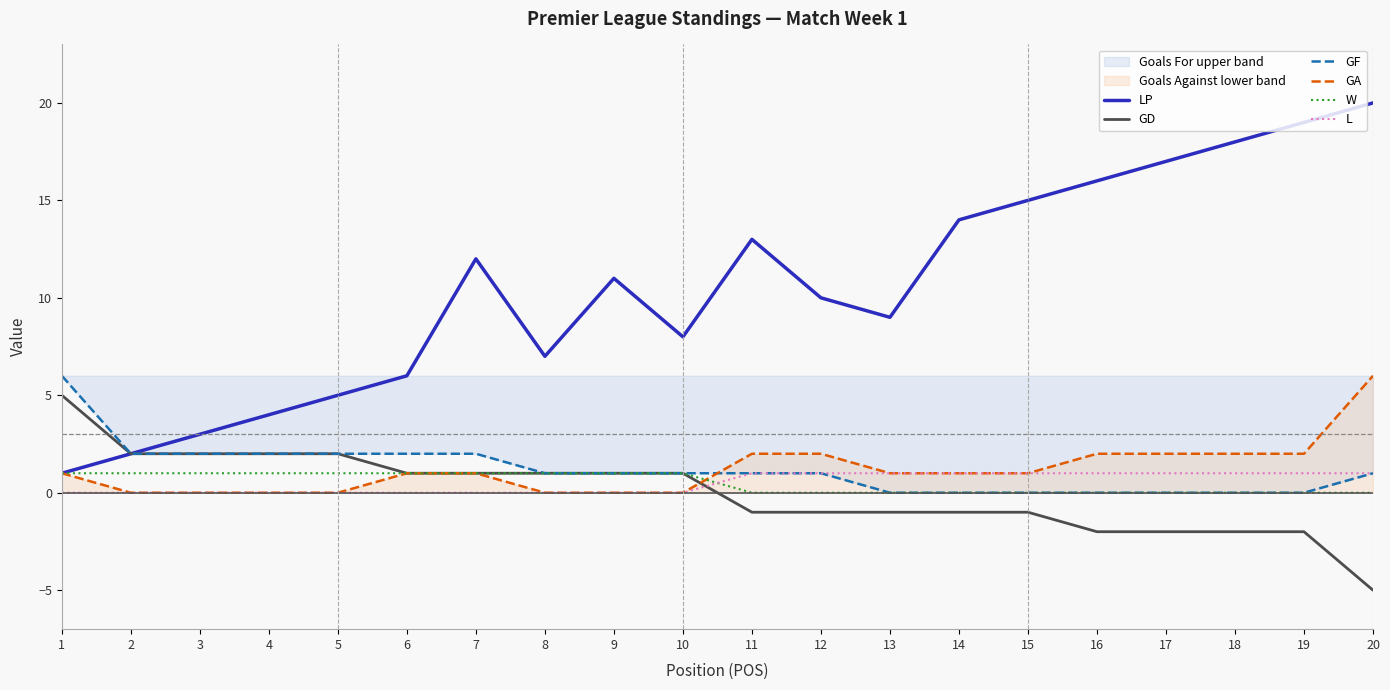

Reading left to right, extract all data points from this chart.

LP: 1=1	2=2	3=3	4=4	5=5	6=6	7=12	8=7	9=11	10=8	11=13	12=10	13=9	14=14	15=15	16=16	17=17	18=18	19=19	20=20
GD: 1=5	2=2	3=2	4=2	5=2	6=1	7=1	8=1	9=1	10=1	11=-1	12=-1	13=-1	14=-1	15=-1	16=-2	17=-2	18=-2	19=-2	20=-5
GF: 1=6	2=2	3=2	4=2	5=2	6=2	7=2	8=1	9=1	10=1	11=1	12=1	13=0	14=0	15=0	16=0	17=0	18=0	19=0	20=1
GA: 1=1	2=0	3=0	4=0	5=0	6=1	7=1	8=0	9=0	10=0	11=2	12=2	13=1	14=1	15=1	16=2	17=2	18=2	19=2	20=6
W: 1=1	2=1	3=1	4=1	5=1	6=1	7=1	8=1	9=1	10=1	11=0	12=0	13=0	14=0	15=0	16=0	17=0	18=0	19=0	20=0
L: 1=0	2=0	3=0	4=0	5=0	6=0	7=0	8=0	9=0	10=0	11=1	12=1	13=1	14=1	15=1	16=1	17=1	18=1	19=1	20=1